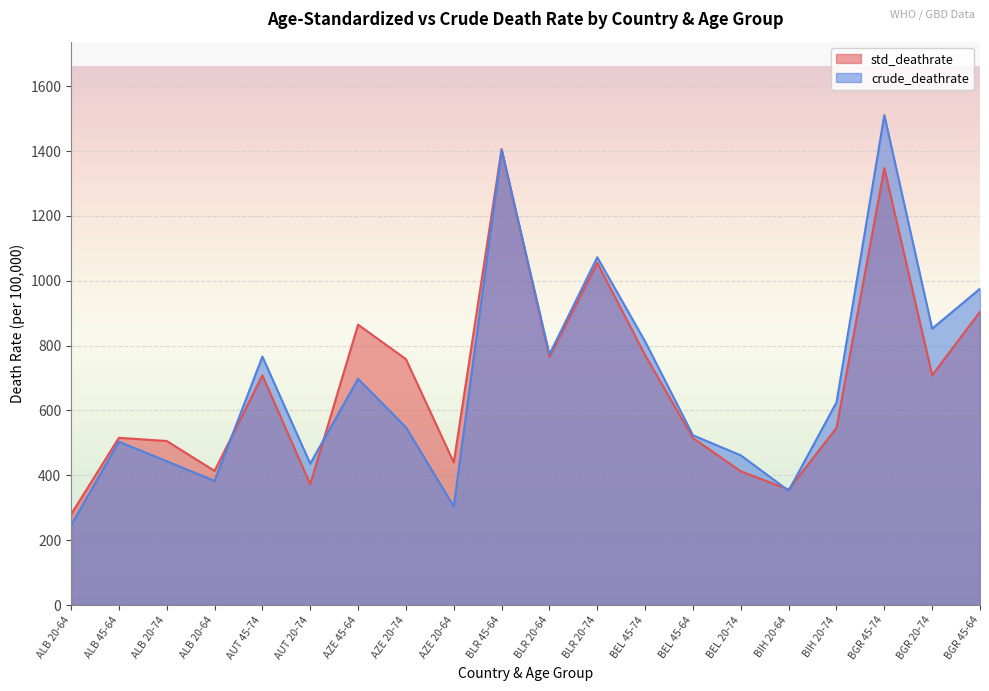

Where is the first local maximum for crude_deathrate?

ALB 45-64